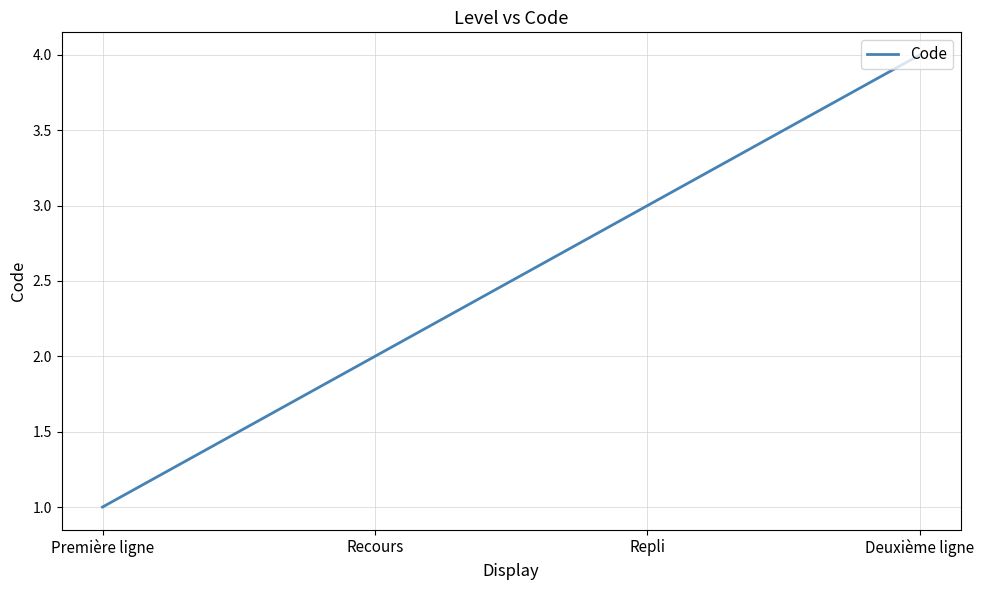

The chart shows a value of 5 at Repli. True or false?

False